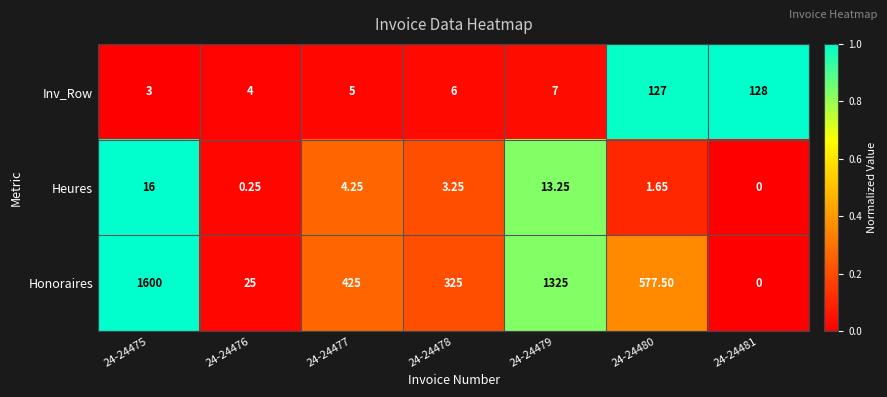

List the series in order of their peak value, lowest first.

Heures, Inv_Row, Honoraires